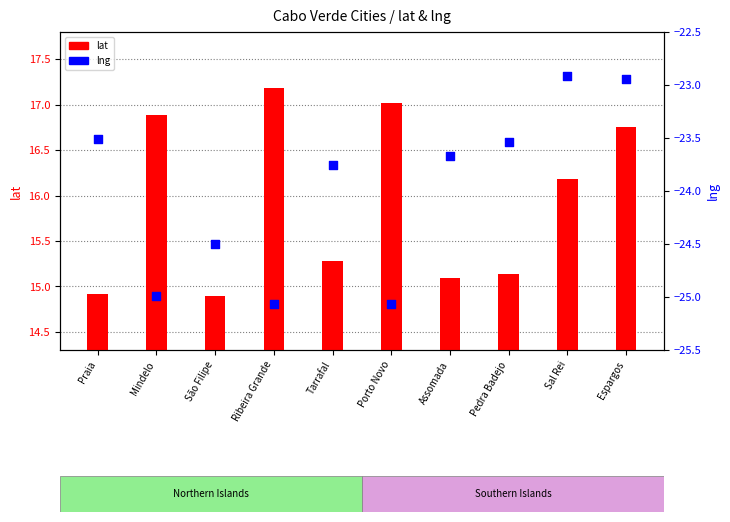

Is the value of lat at Tarrafal greater than the value of lng at Assomada?

Yes